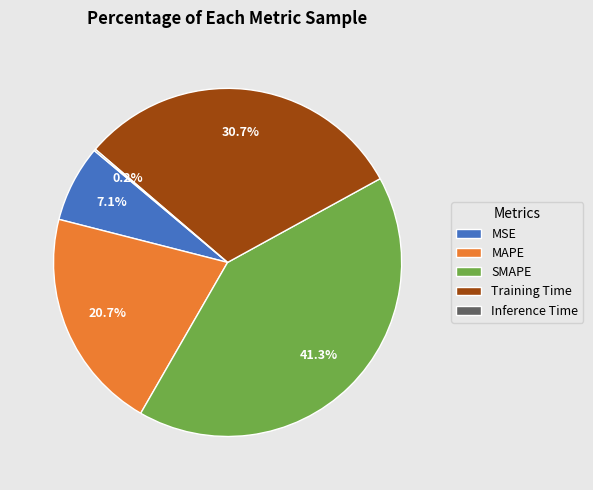

What percentage is NOT represented by Training Time?

69.3%